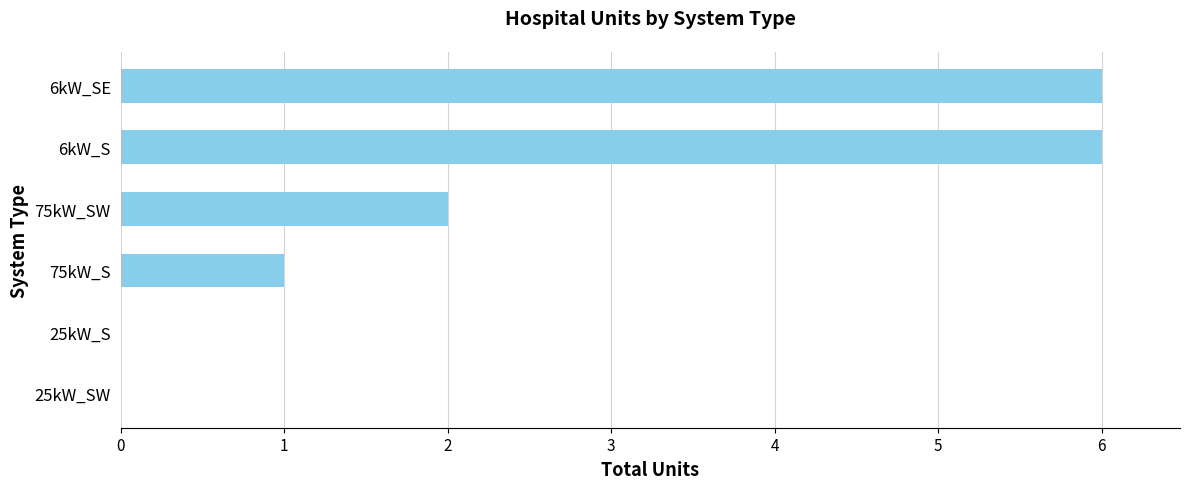

What is the sum of all values?

15